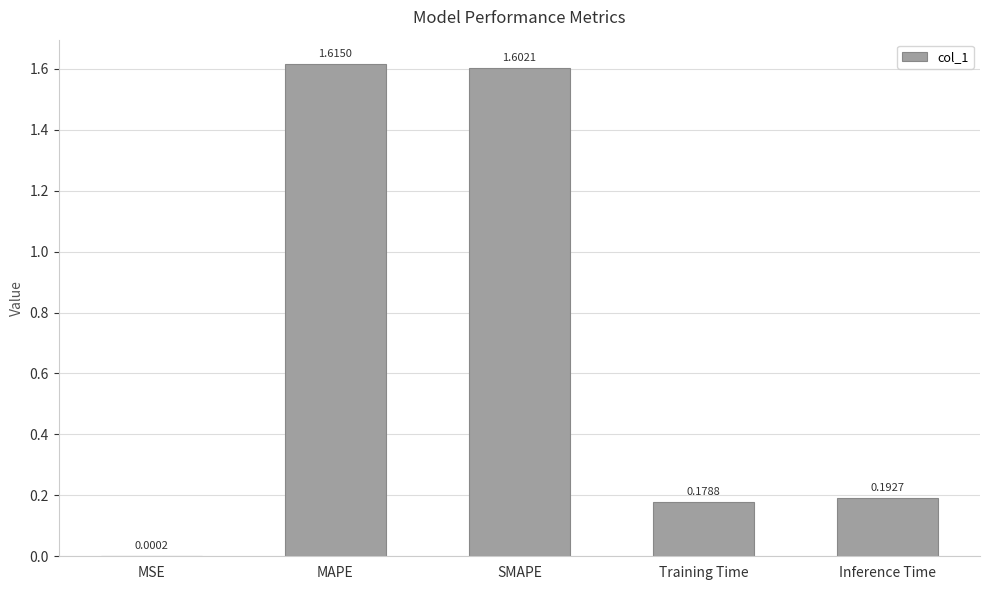

Between Training Time and MAPE, which is larger?

MAPE